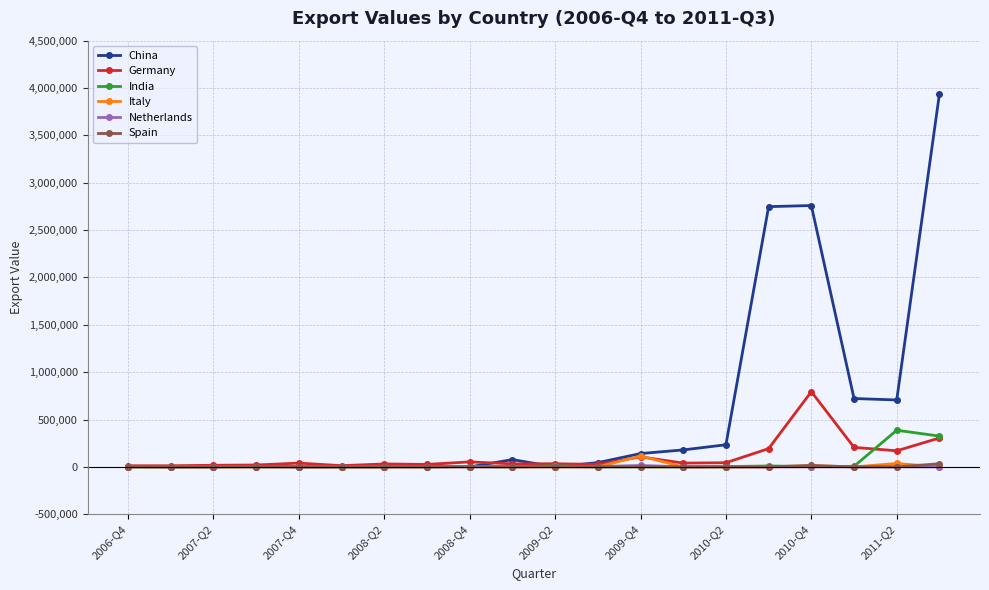

How many values in the Spain series exceed 0?

6